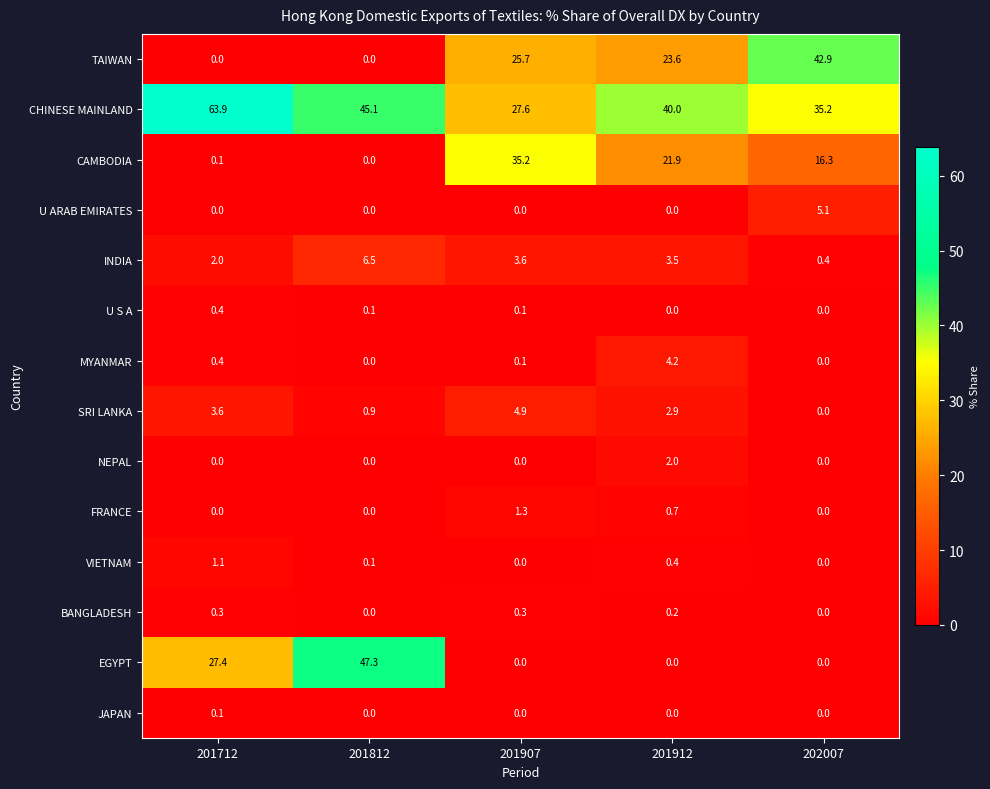

What is the total value across all series at 202007?

99.9